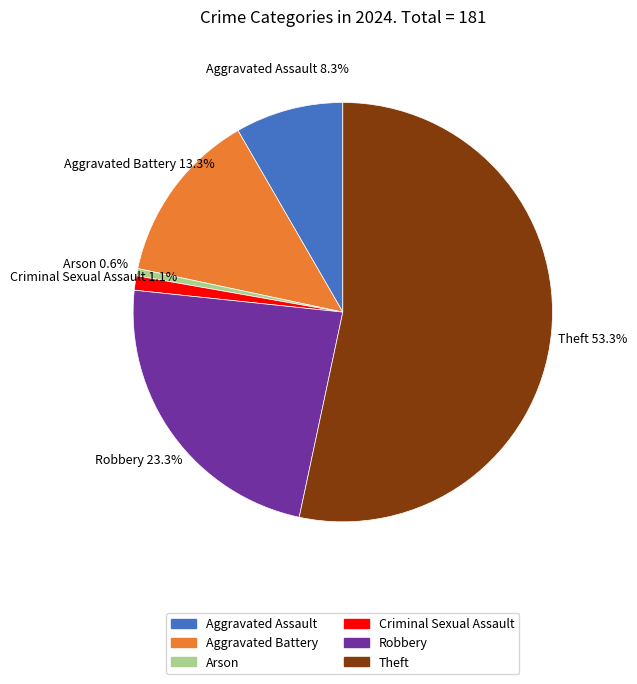

Which has a higher value, Aggravated Battery or Arson?

Aggravated Battery